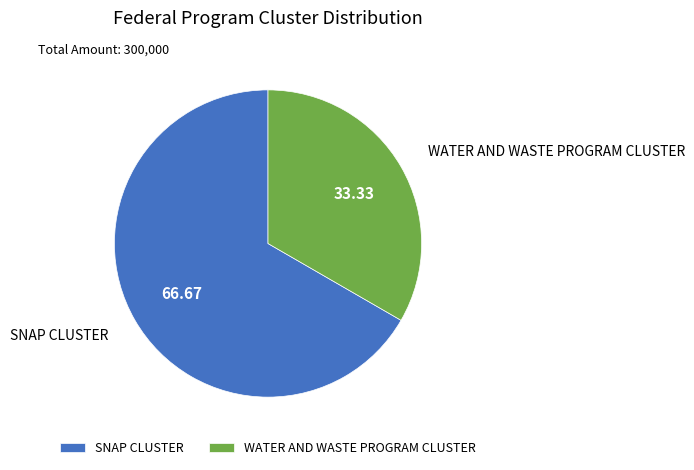

Which slice is the largest?

SNAP CLUSTER